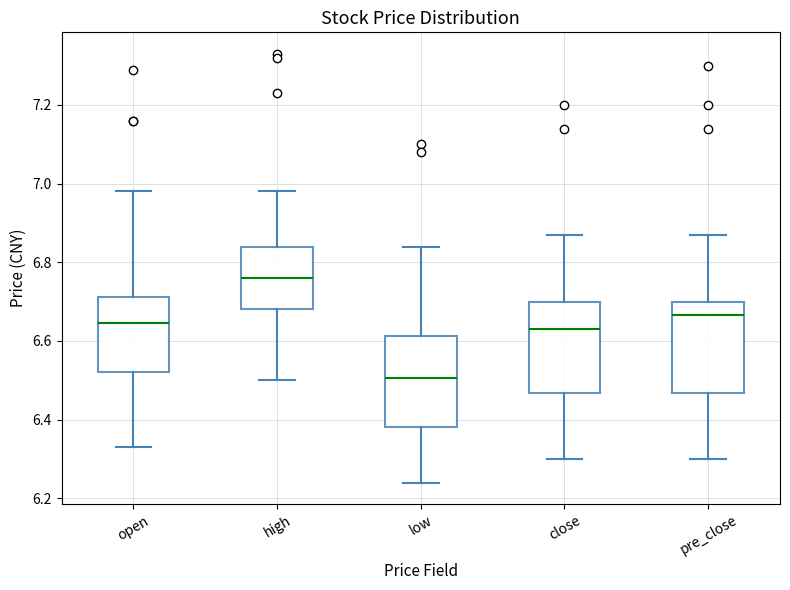

Where is the upper edge of the box for close on the y-axis? The values are not printed on the chart, so give them approximately, as read against the axis.

6.70